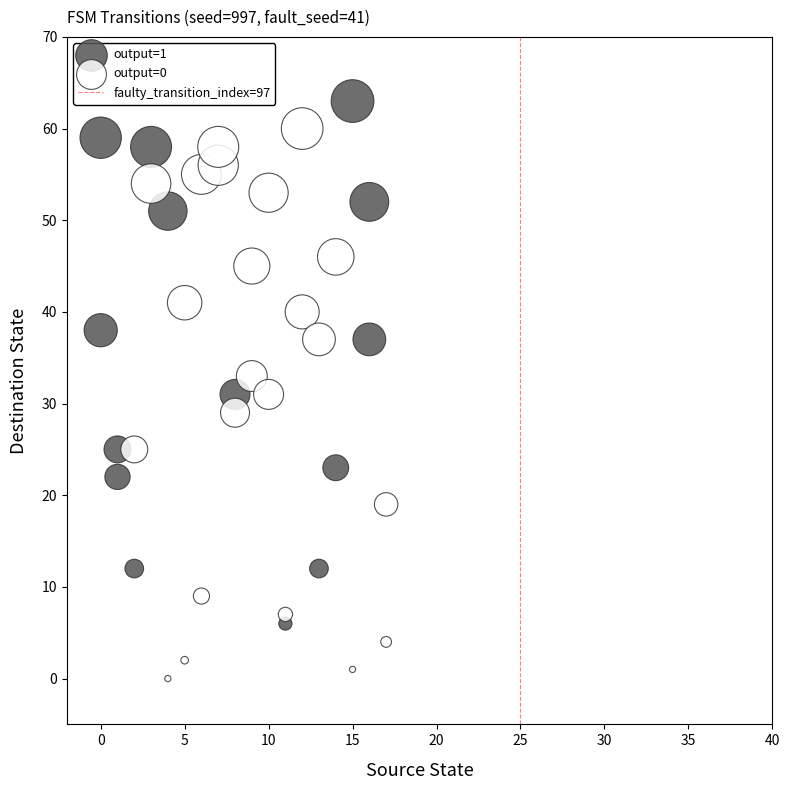

Which series reaches the minimum Y coordinate?

output=0